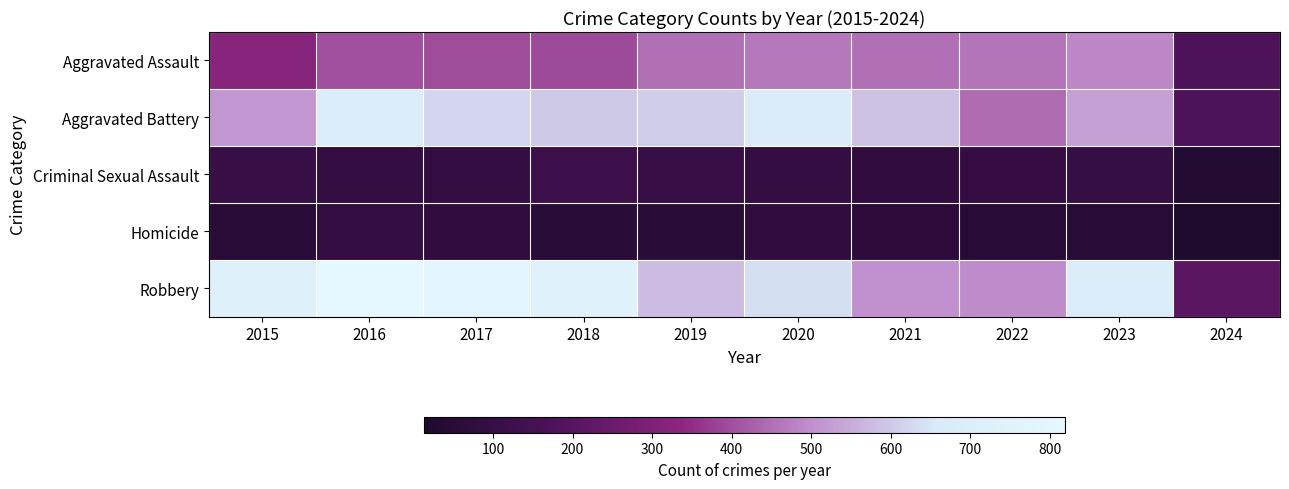

Which label corresponds to the largest value in the chart?

2016